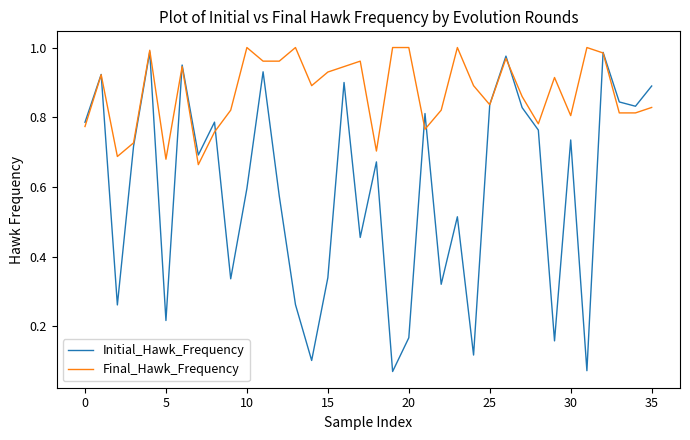

Which series has the largest total across all categories?

Final_Hawk_Frequency